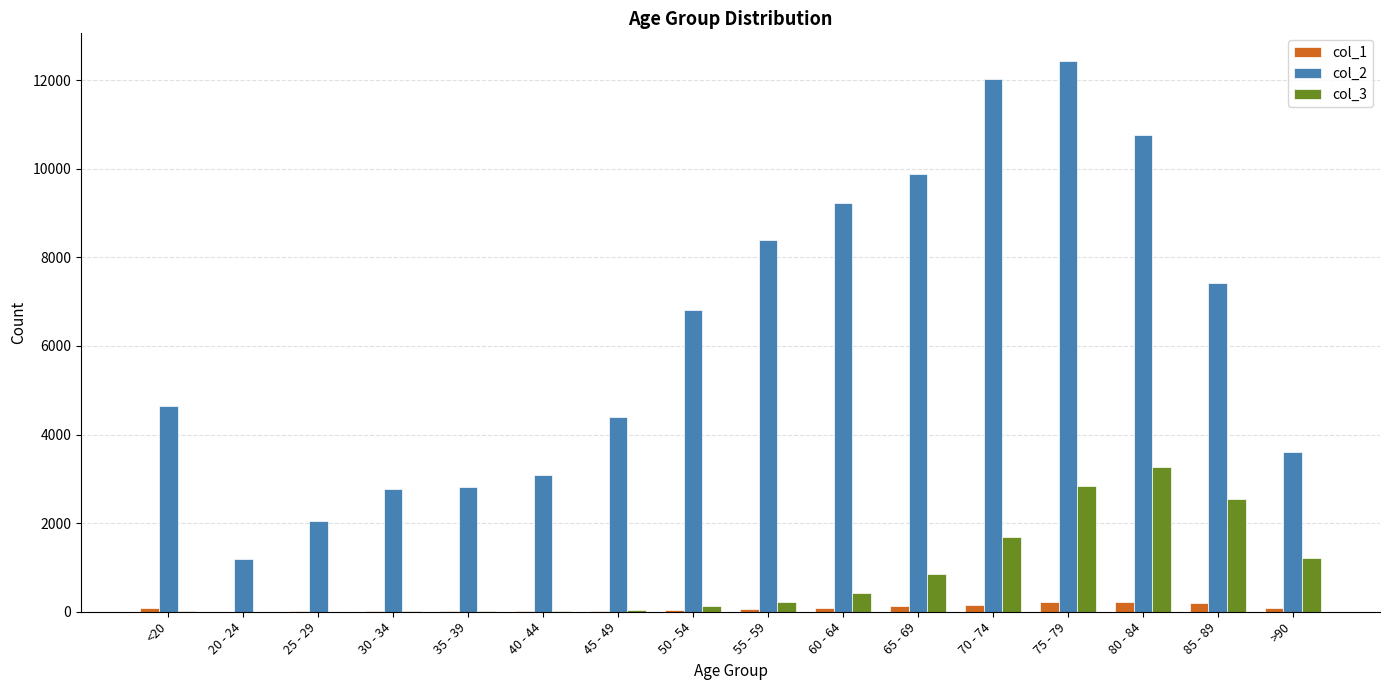

What is the total value across all series at 40 - 44?

3122